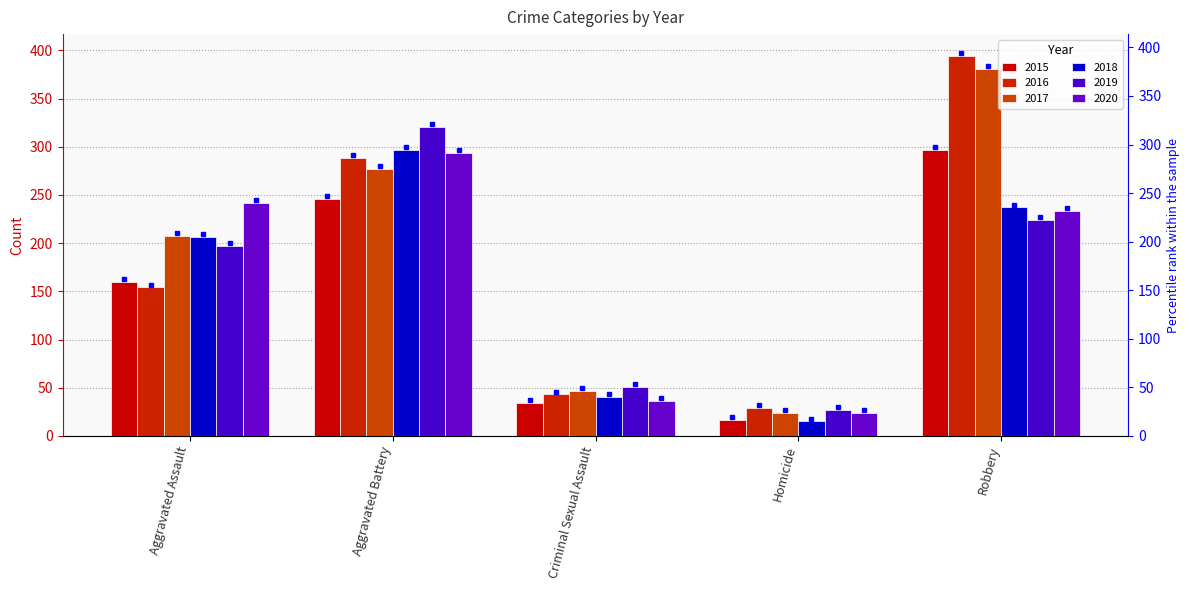

Rank the categories by 2015 value from lowest to highest.

Homicide, Criminal Sexual Assault, Aggravated Assault, Aggravated Battery, Robbery